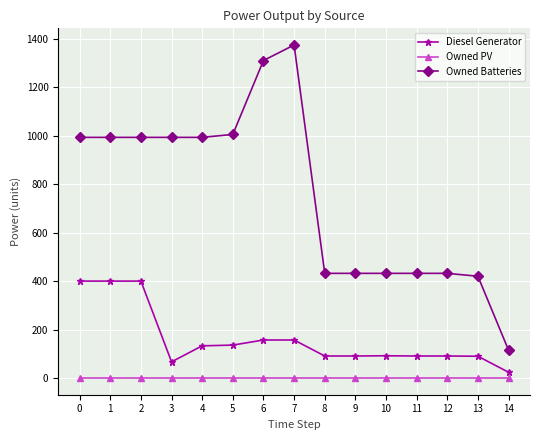

List the series in order of their peak value, highest first.

Owned Batteries, Diesel Generator, Owned PV